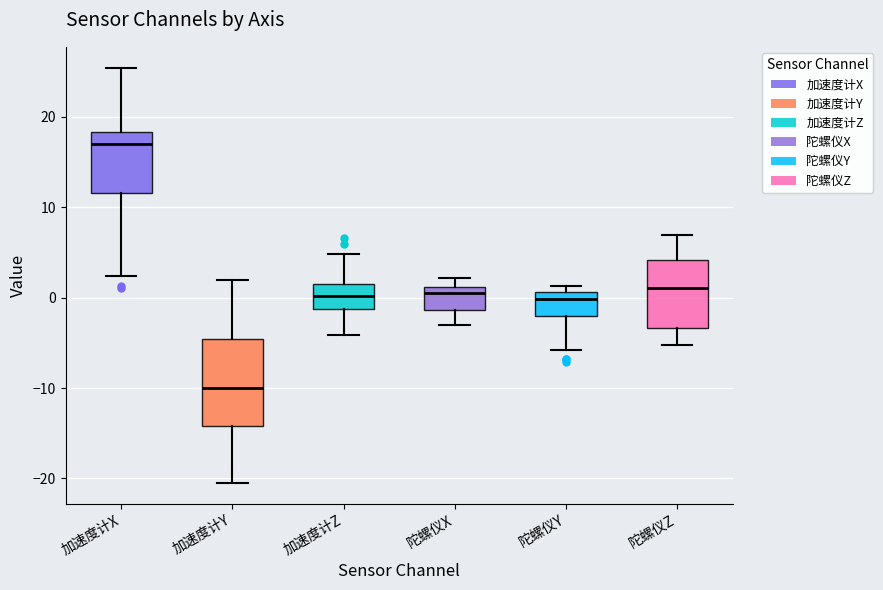

Where does the upper whisker of the box for 加速度计X end on the y-axis? The values are not printed on the chart, so give them approximately, as read against the axis.

25